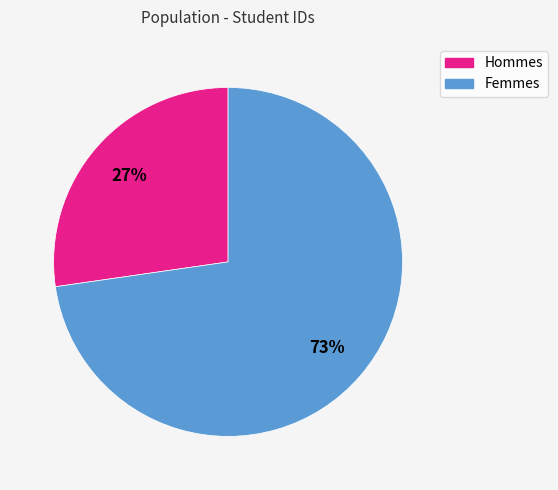

Is there any slice that represents more than half of the pie?

Yes